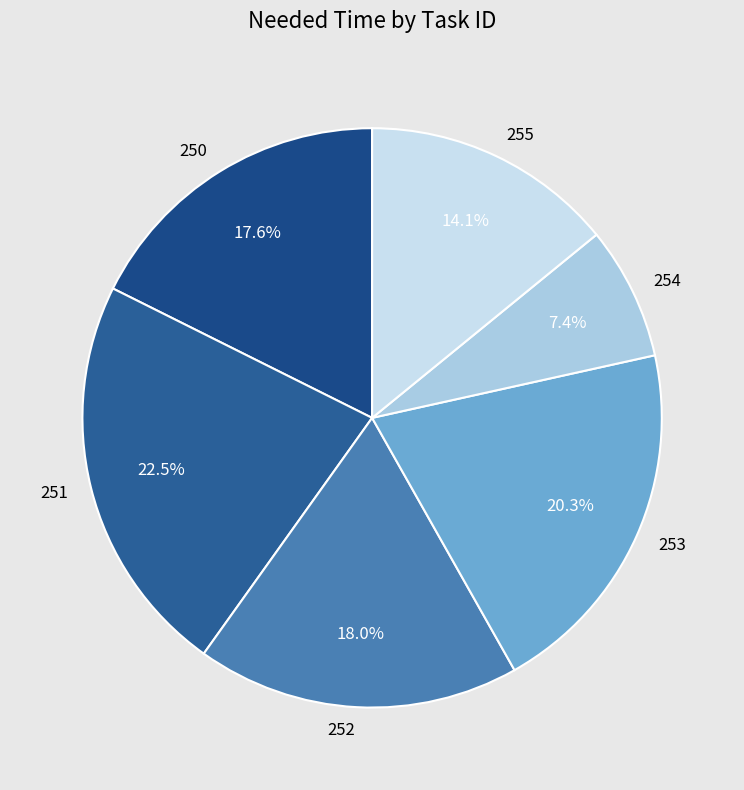

What is the smallest slice in the pie chart?

254